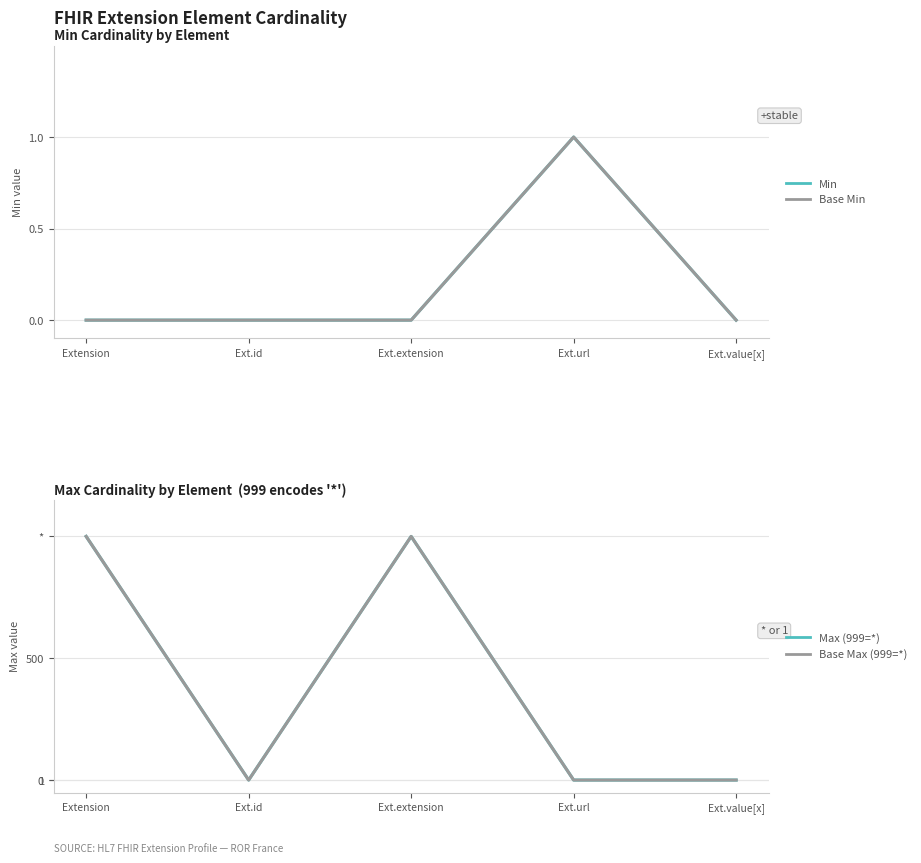

At Ext.url, list the series in order from largest to smallest.

Min, Base Min, Max (999=*), Base Max (999=*)